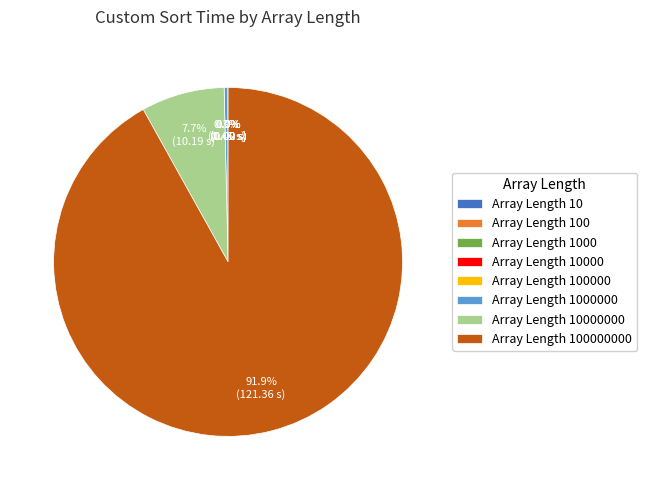

Is there a majority slice in this chart?

Yes